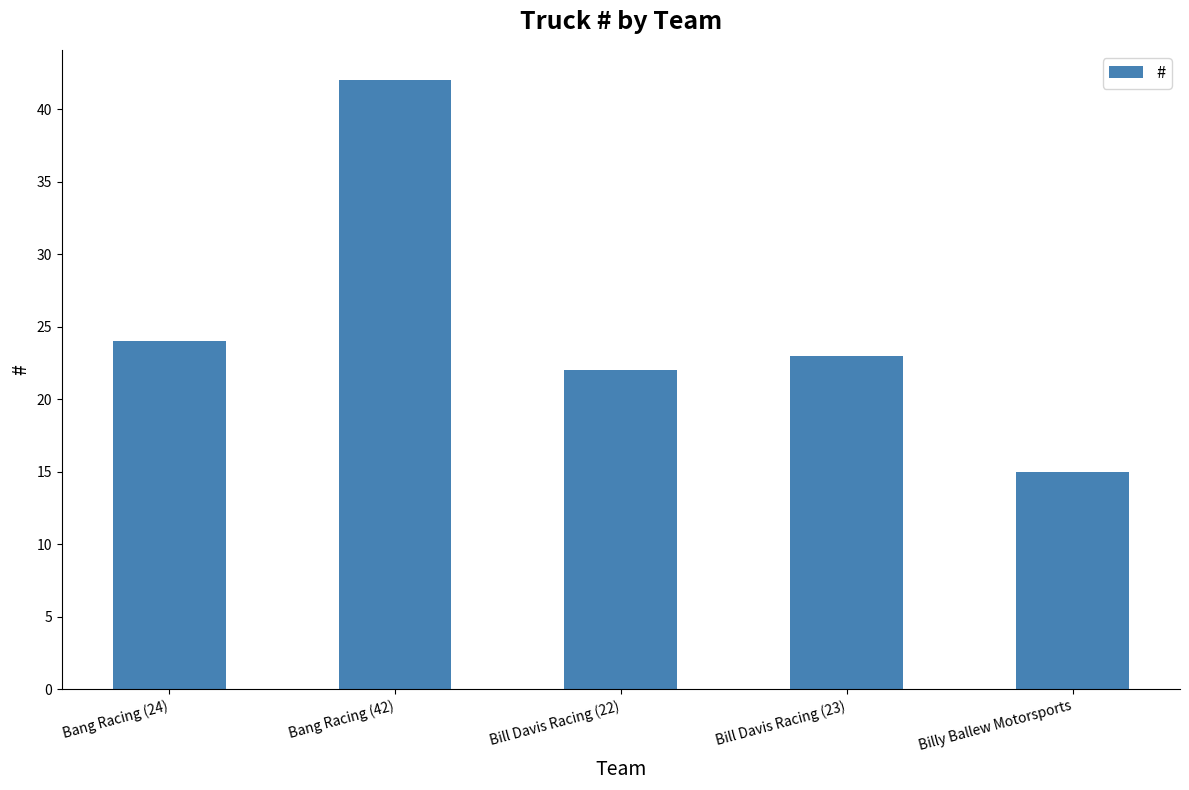

The value at Bill Davis Racing (23) is 12. True or false?

False